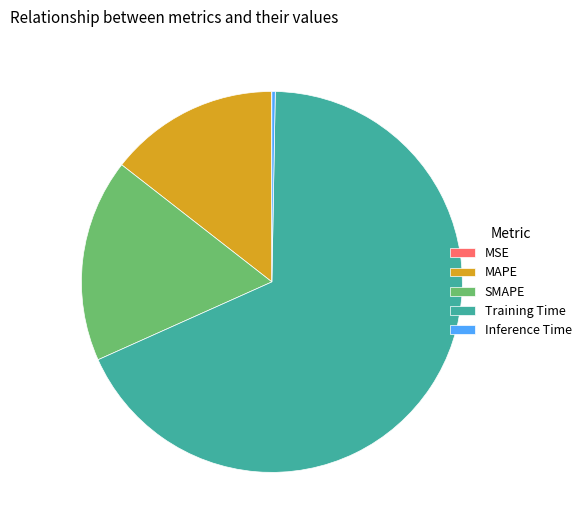

What is the ratio of the value at SMAPE to the value at Training Time?

0.3